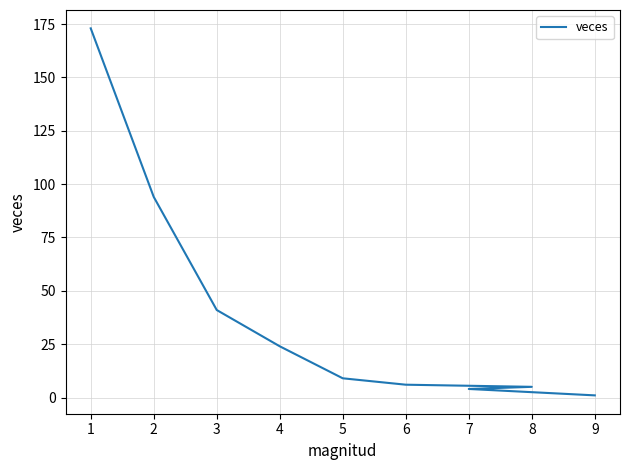

How many lines are shown in the chart?

1